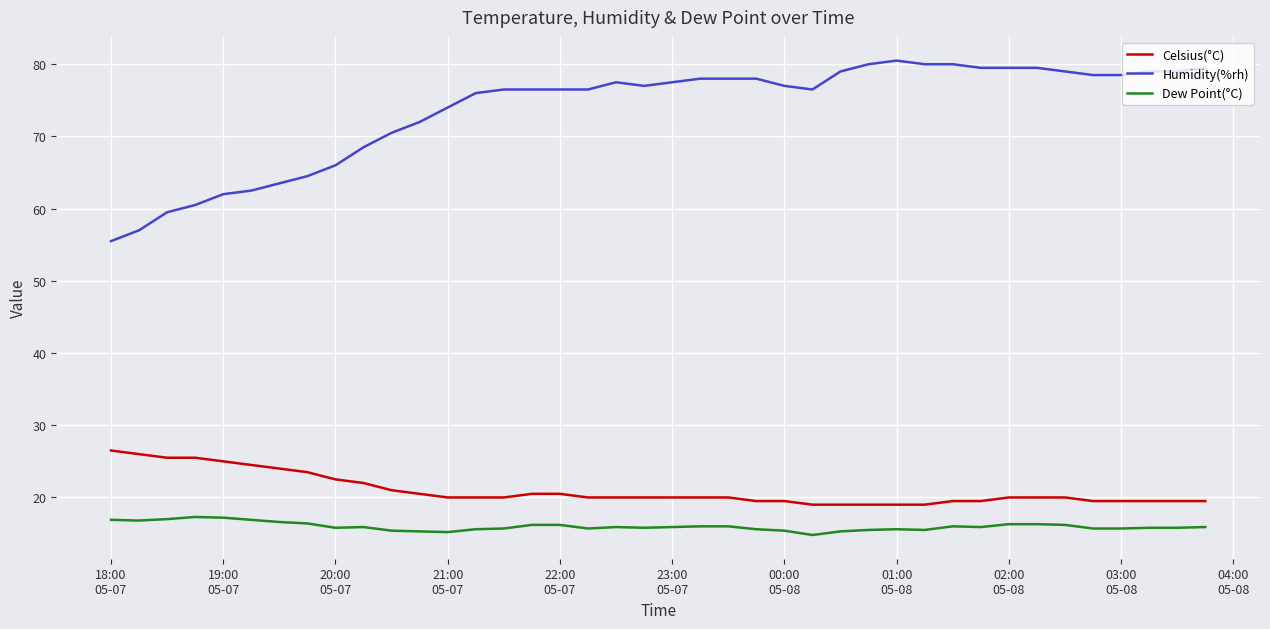

True or false: Dew Point(°C) and Celsius(°C) cross at least once.

False